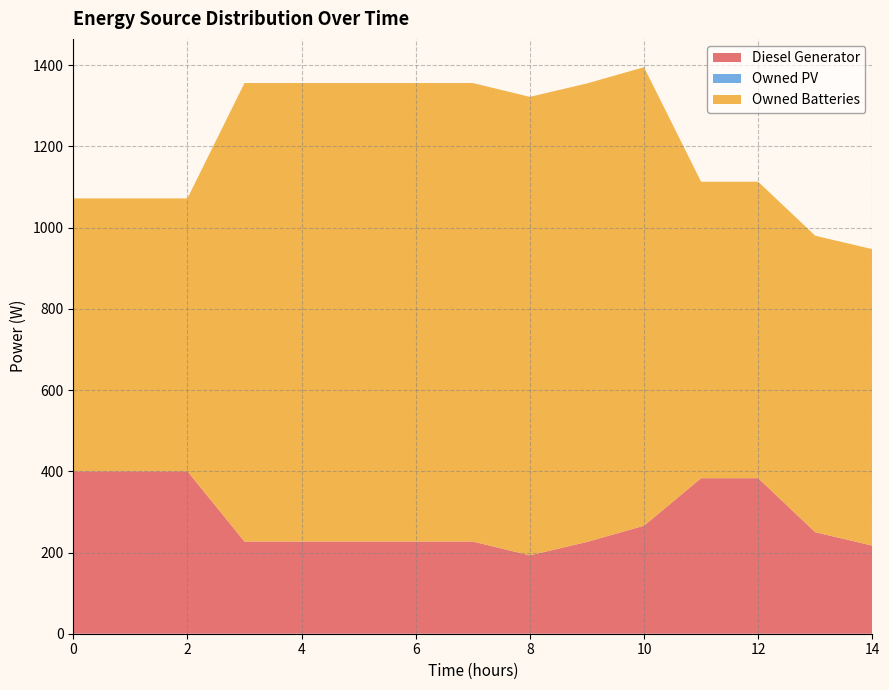

Reading left to right, transcribe all the data shown in this chart.

Diesel Generator: 400	400	400	227	227	227	227	227	193	226	266	383	383	250	217
Owned PV: 0	0	0	0	0	0	0	0	0	0	0	0	0	0	0
Owned Batteries: 672	672	672	1129	1129	1129	1129	1129	1129	1129	1129	730	730	730	730